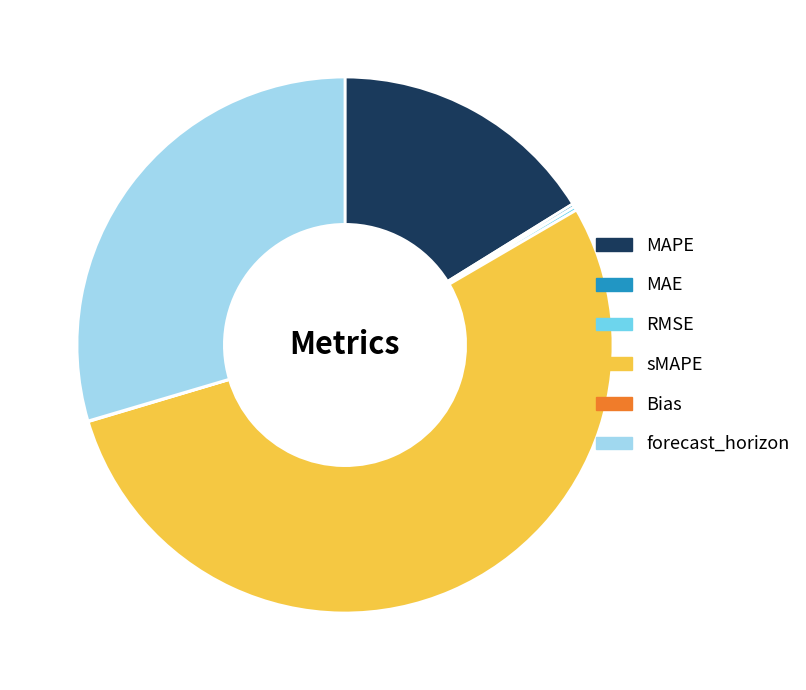

True or false: MAPE accounts for 16% of the total.

True